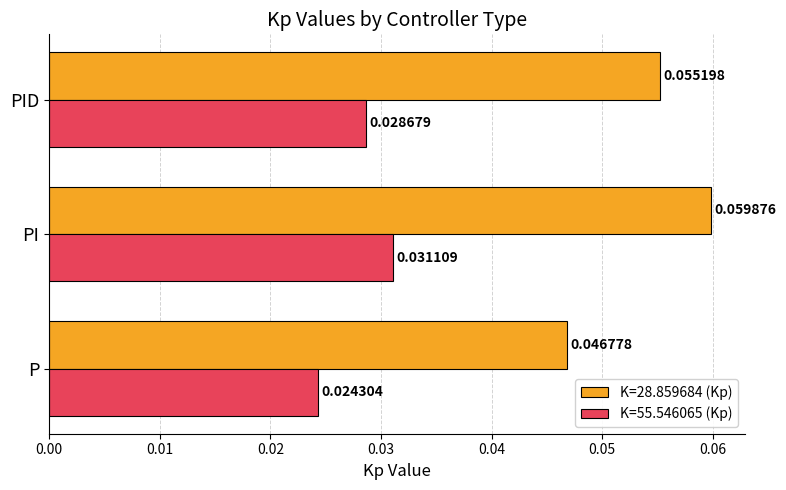

At P, list the series in order from smallest to largest.

K=55.546065 (Kp), K=28.859684 (Kp)